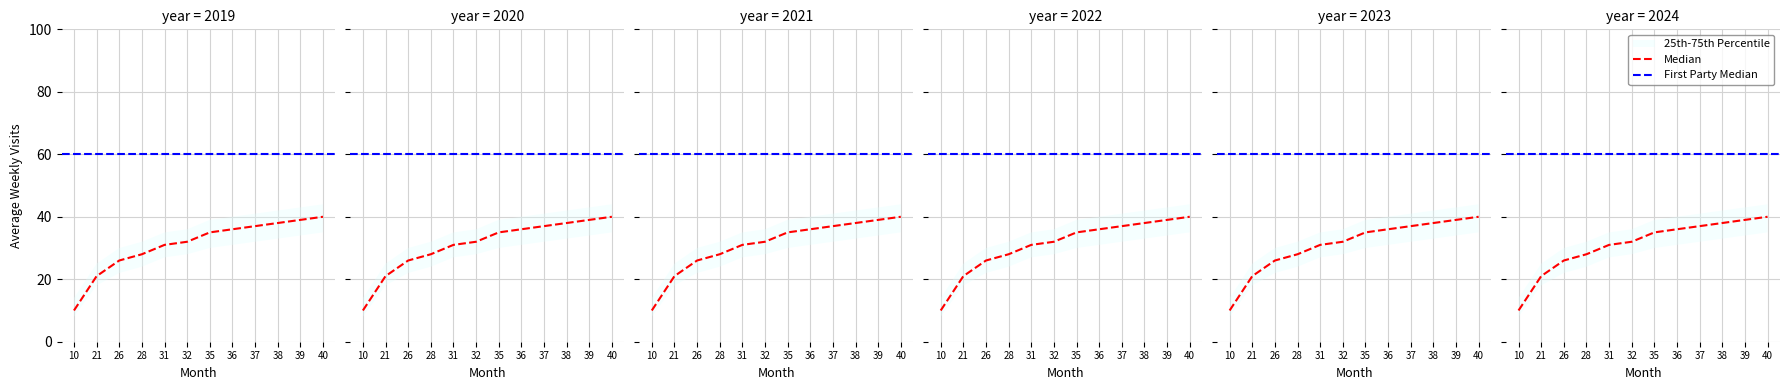

True or false: 75th Percentile has more than 0 interior local peaks.

False